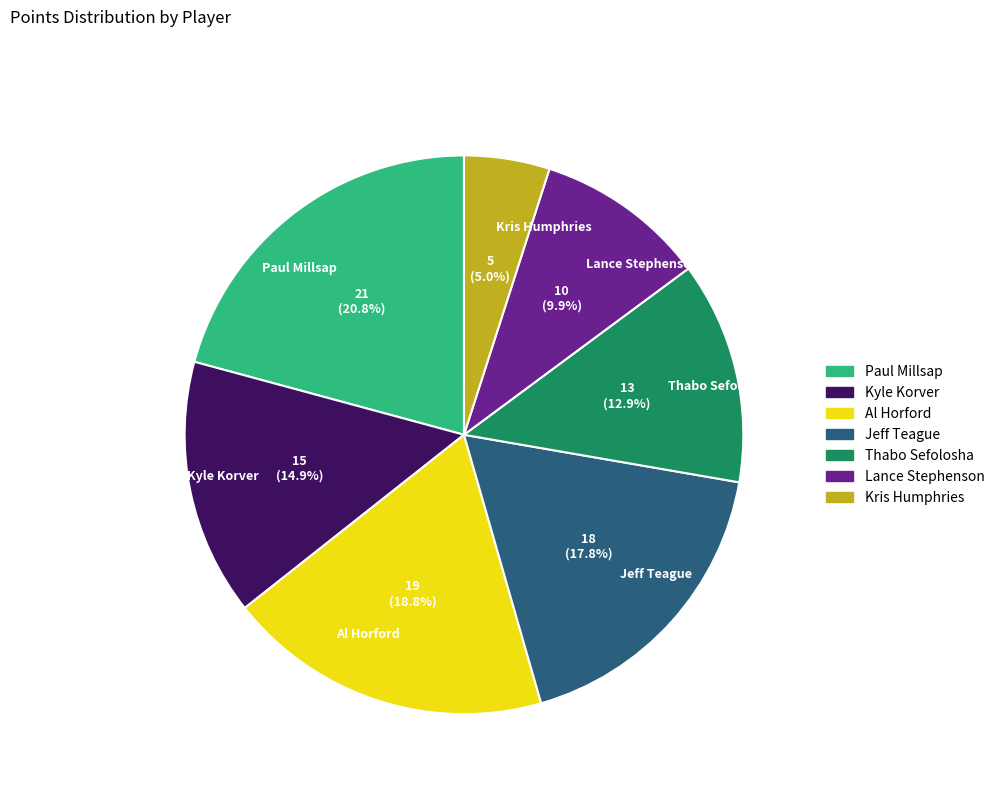

Is Lance Stephenson the majority of the pie?

No